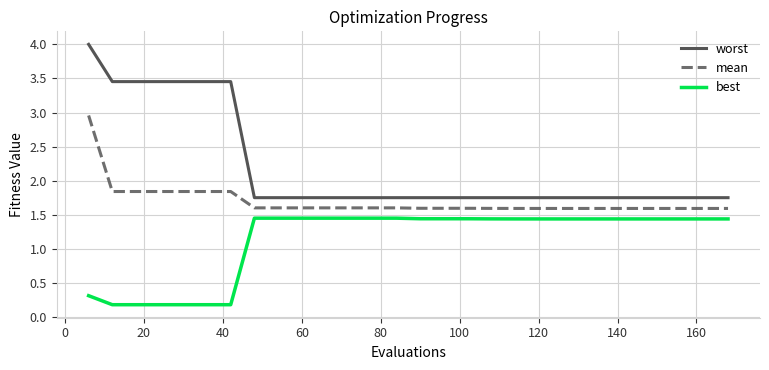

What is the minimum value shown in the chart?

0.2